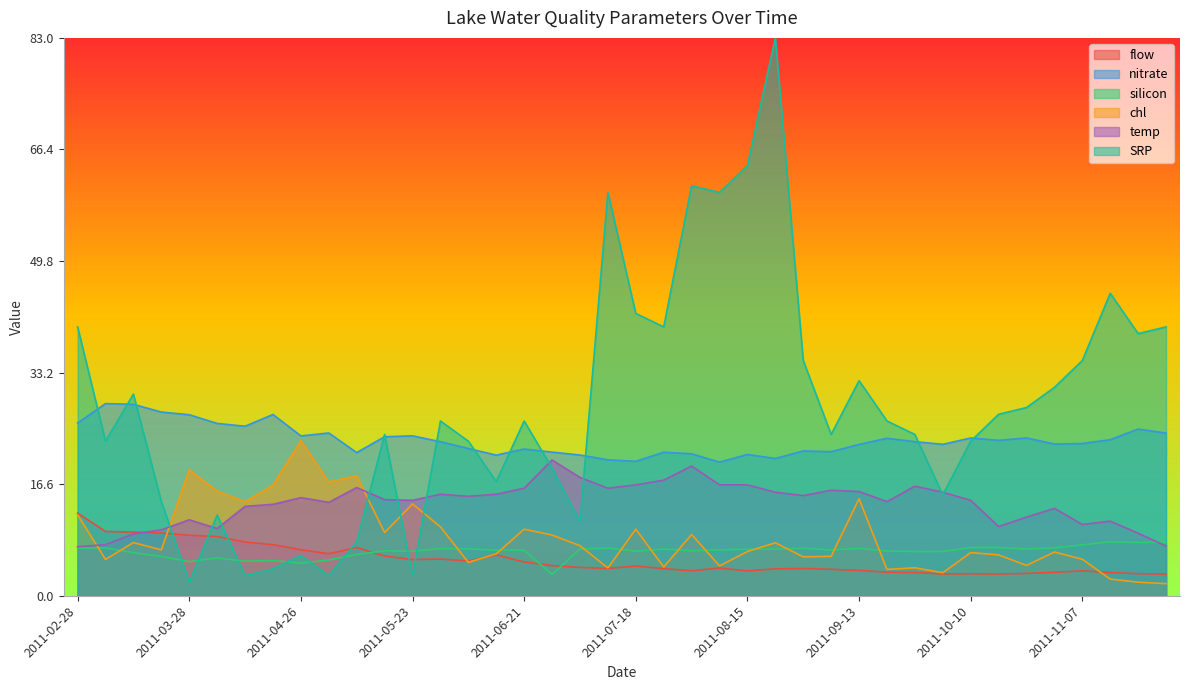

Which series has the largest total across all categories?

SRP